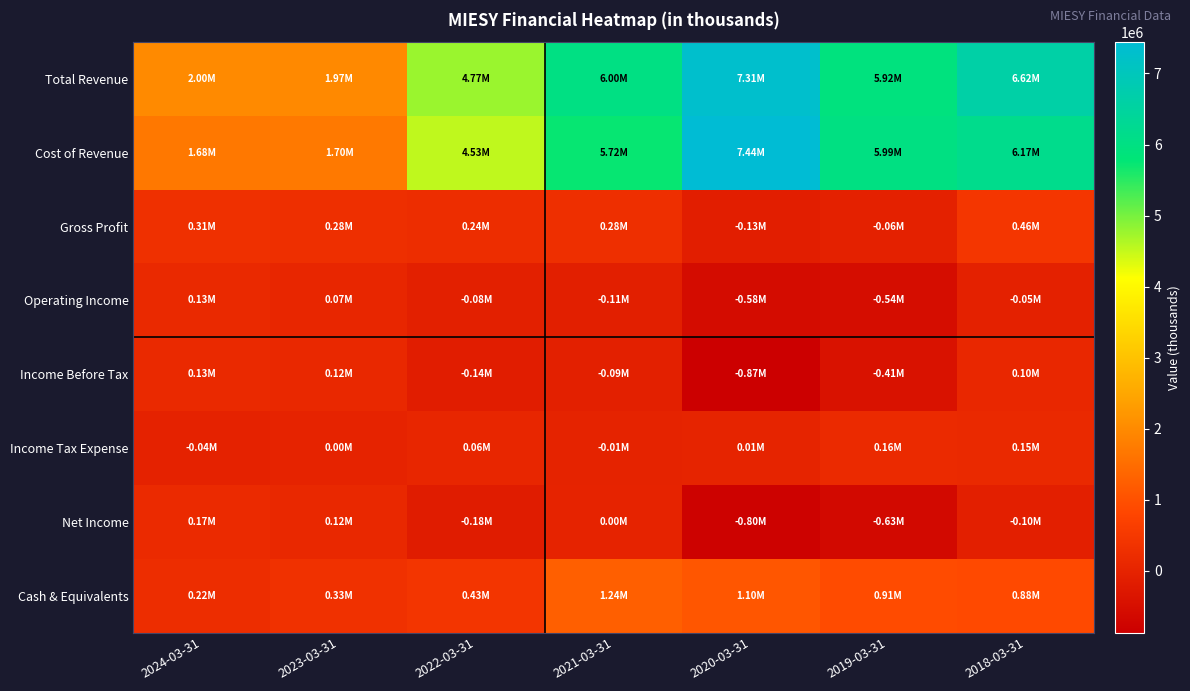

Rank the series at 2019-03-31 from highest to lowest value.

Cost of Revenue, Total Revenue, Cash & Equivalents, Income Tax Expense, Gross Profit, Income Before Tax, Operating Income, Net Income